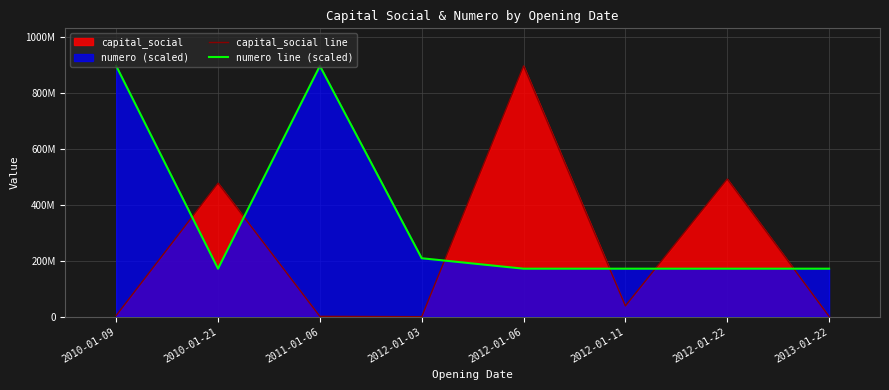

What position from the left is 2013-01-22?

8